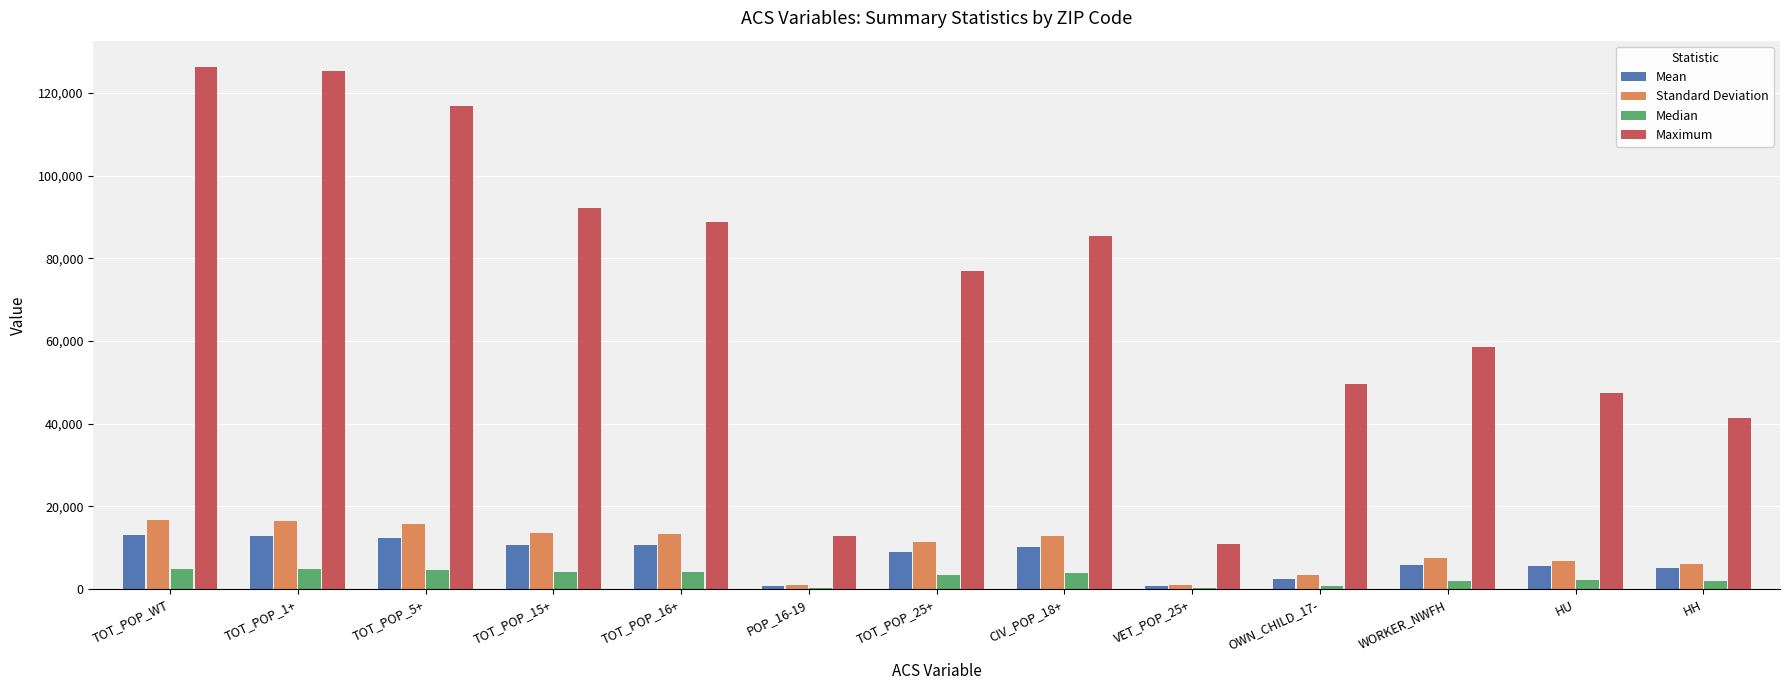

What is the greatest value displayed?

126310.0